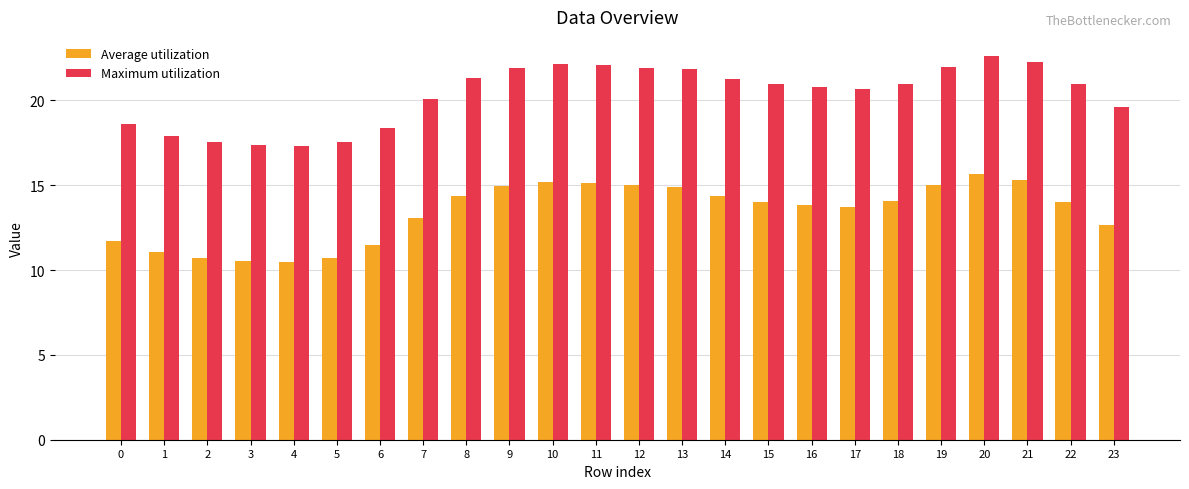

How many bars are there in each group?

2